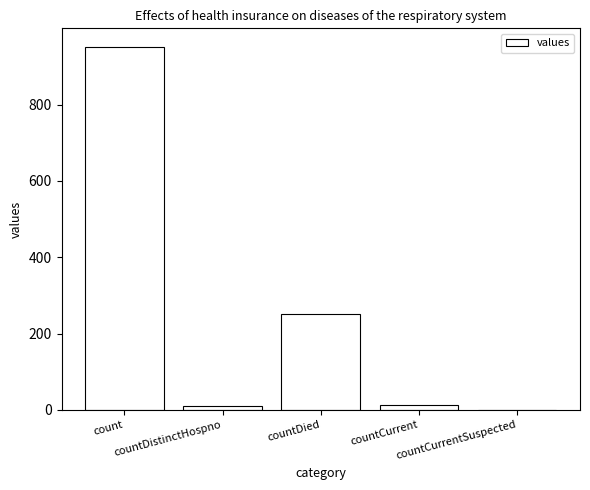

Which label corresponds to the largest value in the chart?

count